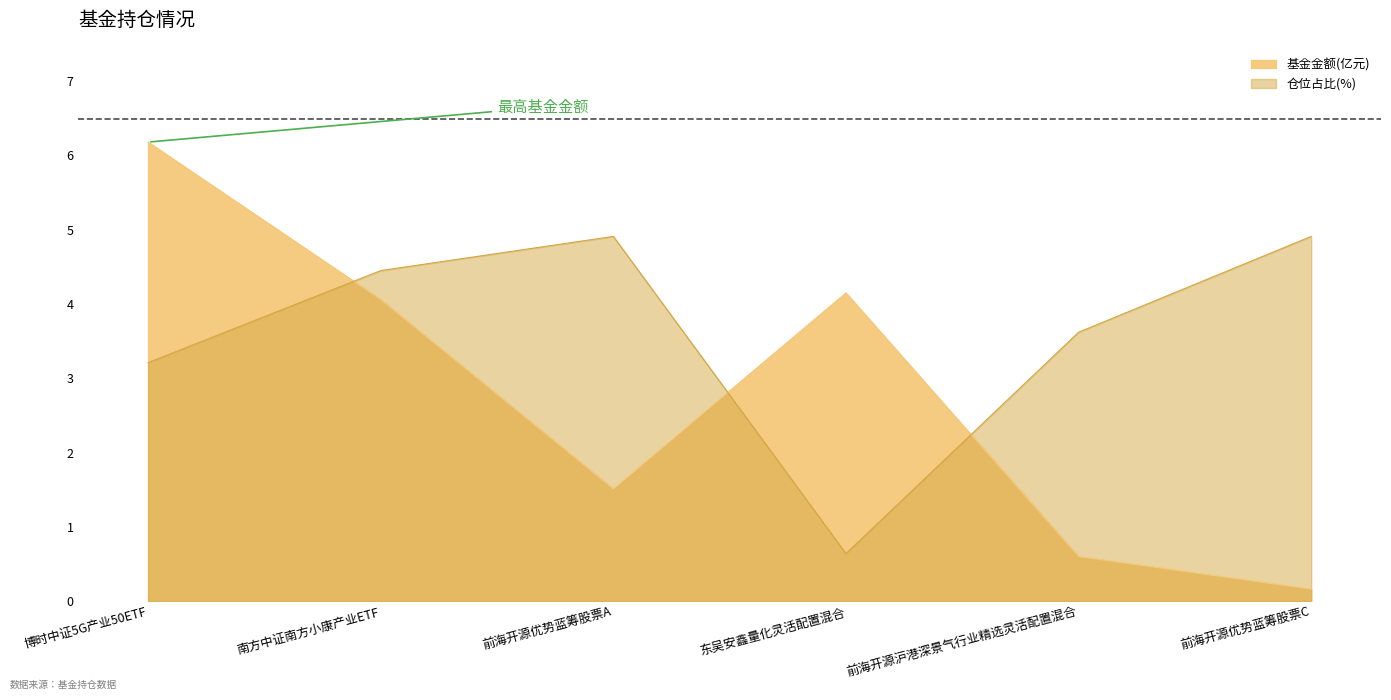

What is the label of the 2nd point from the right?

前海开源沪港深景气行业精选灵活配置混合